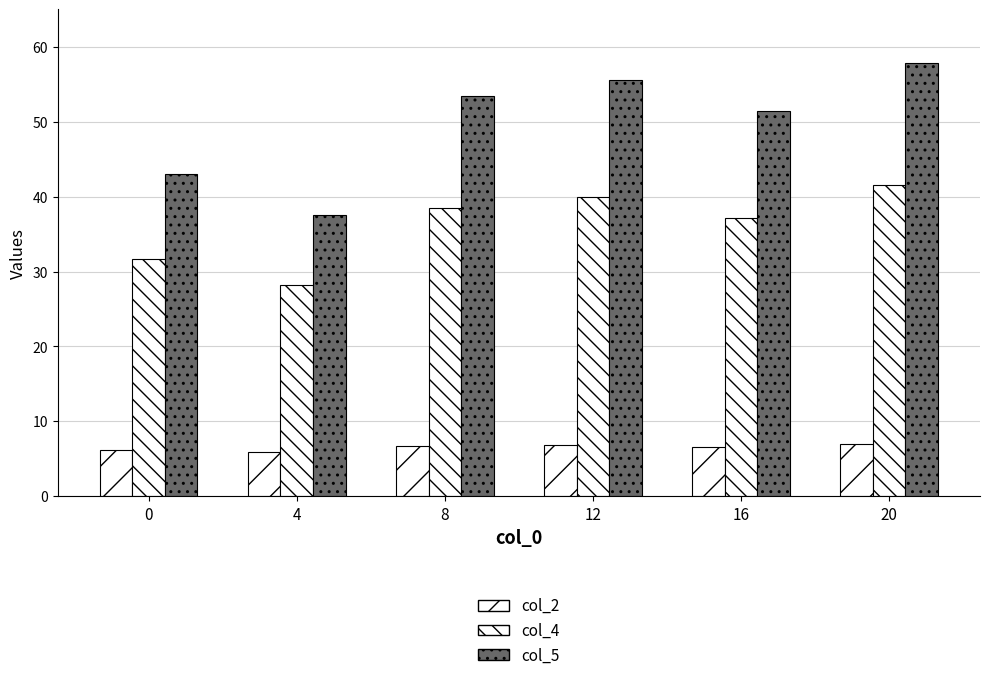

How many categories are shown in the chart?

6